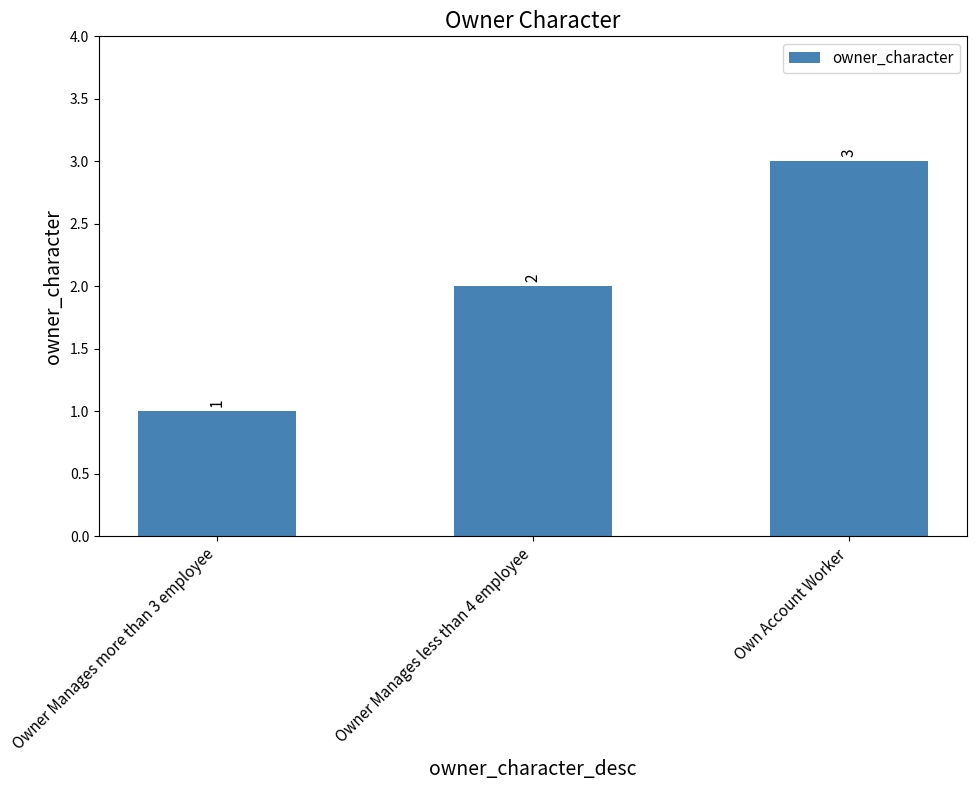

True or false: the data shows 3 at Own Account Worker.

True